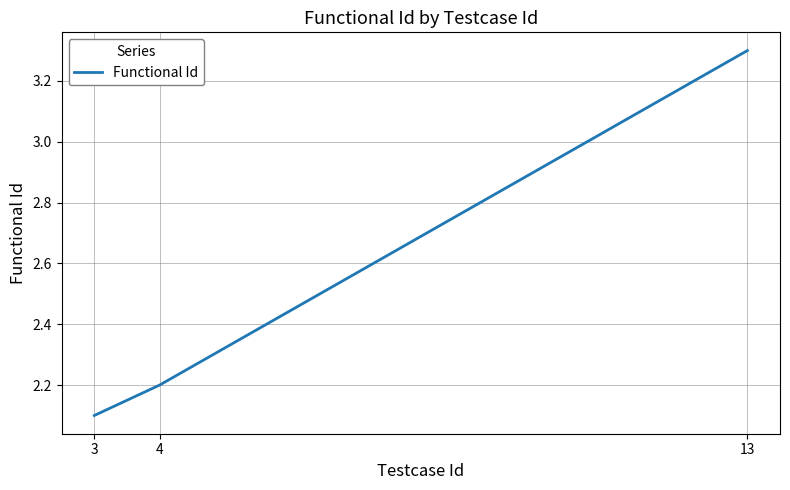

Reading right to left, extract all data points from this chart.

3.3	2.2	2.1